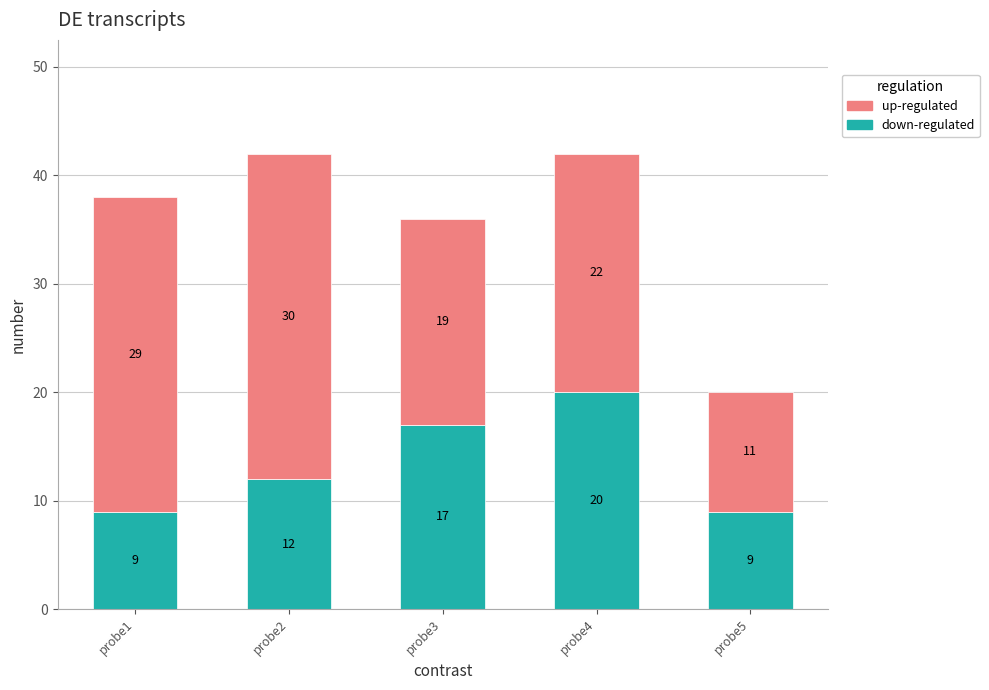

What is the difference between the maximum and second lowest values in the down-regulated series?

11